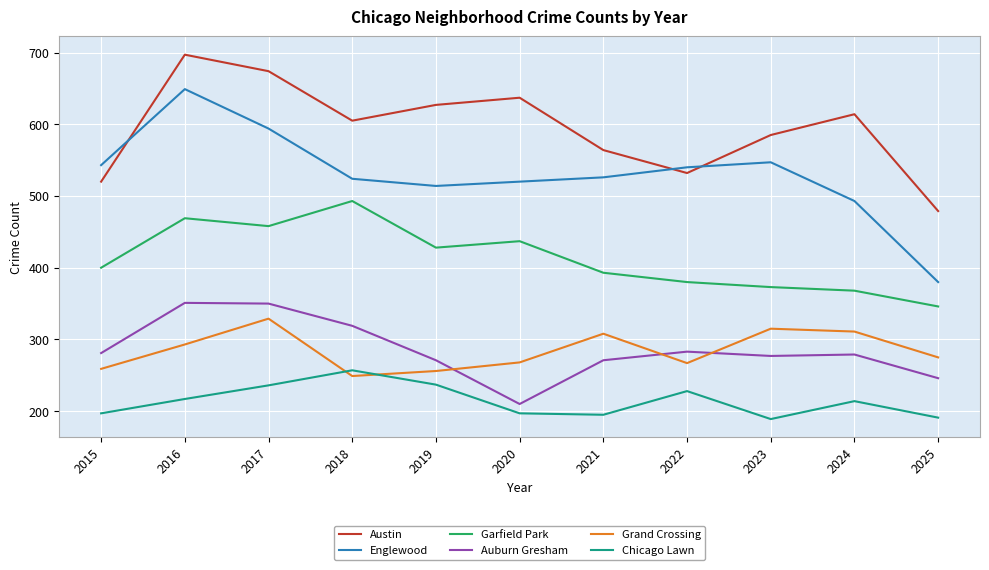

What is the difference between the maximum and minimum values in the Auburn Gresham series?

141